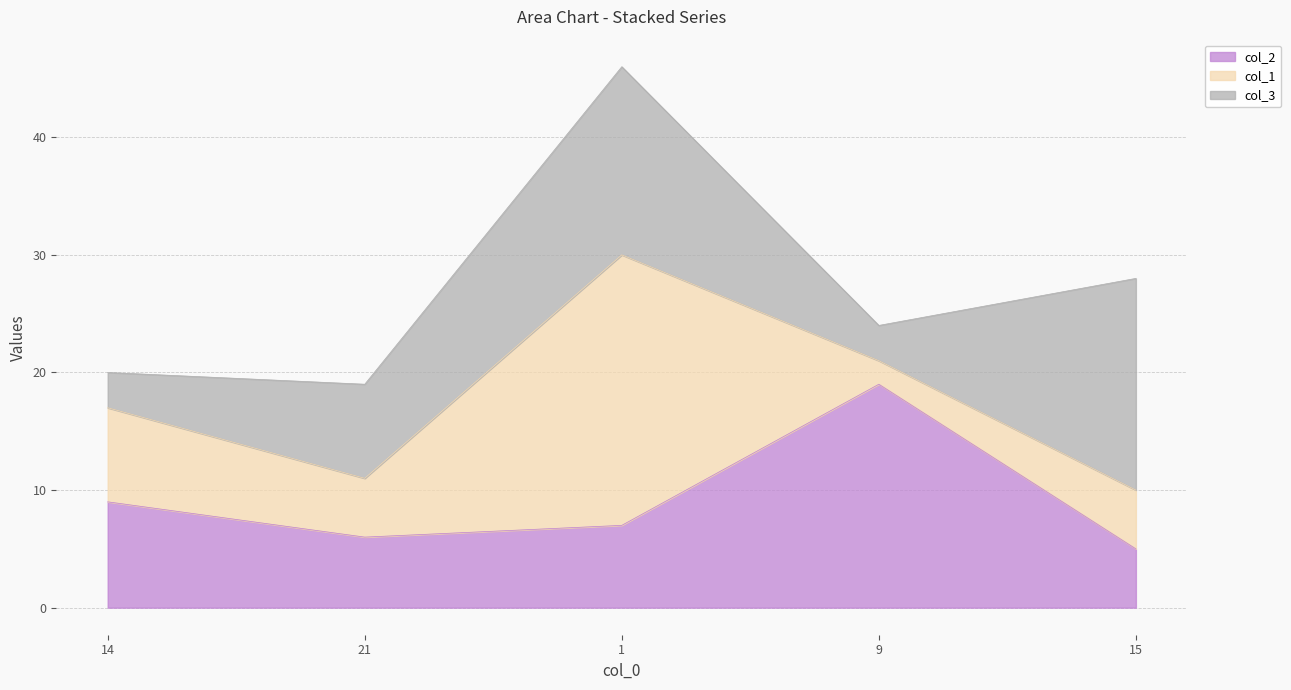

Where is the first local maximum for col_3?

1